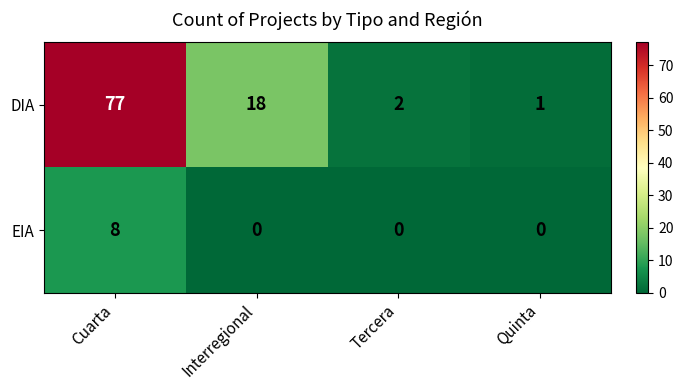

What is the difference between the second highest and minimum values in the DIA series?

17